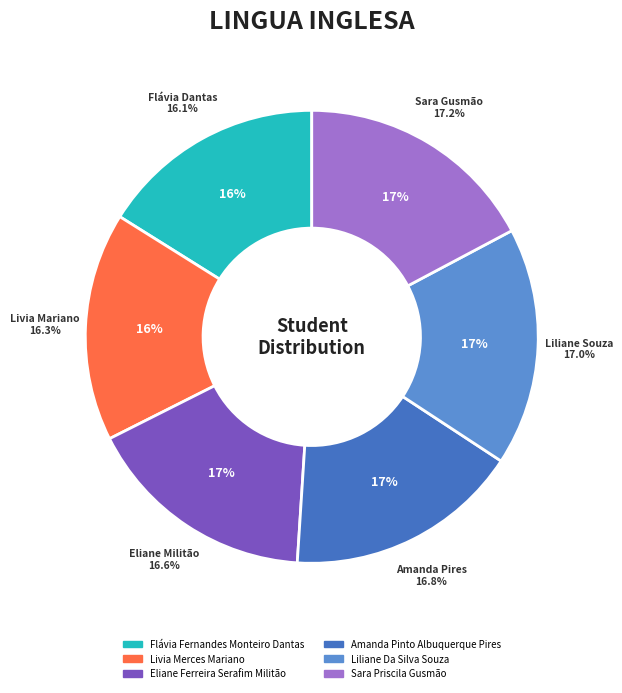

Count the number of slices in the pie.

6